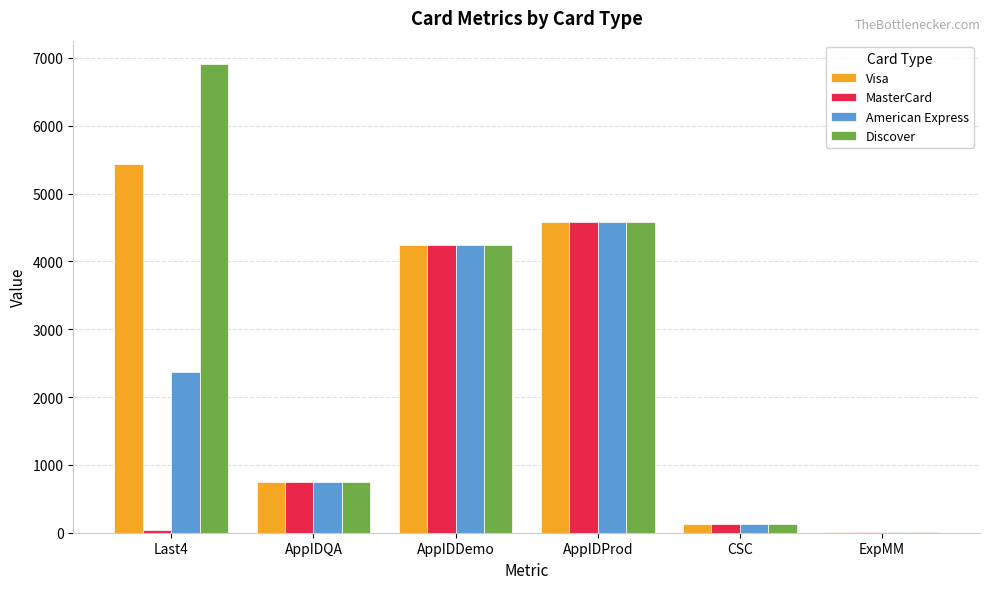

What is the total value across all series at Last4?

14759